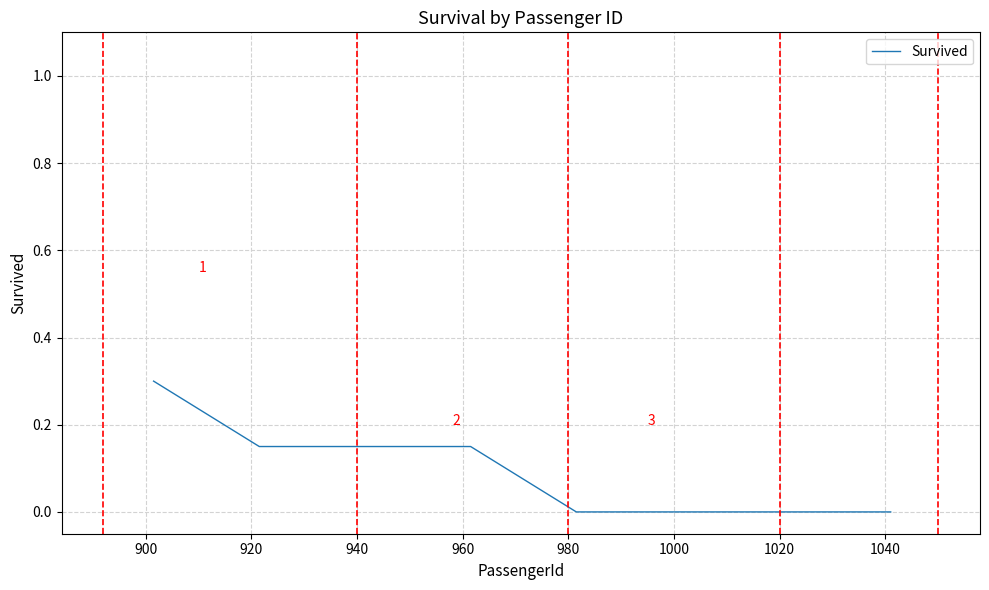

What is the difference between the maximum and minimum values?

0.3